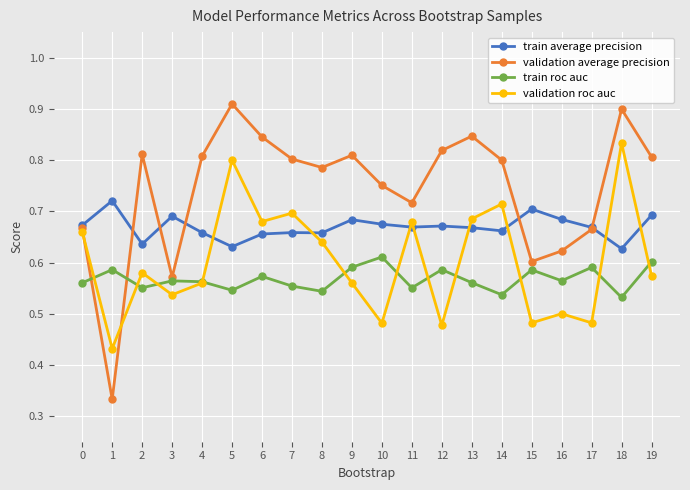

True or false: validation average precision has a value of 0.7 at 0.

True